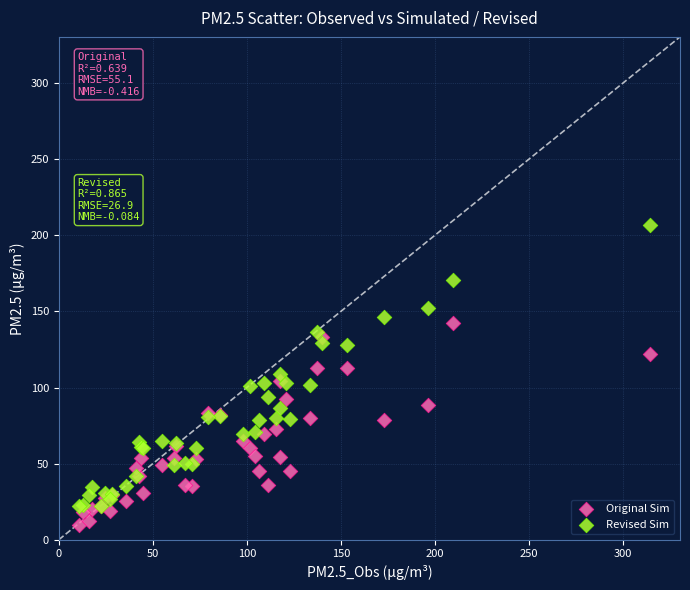

Which series has the largest Y range (max minus min)?

Revised Sim